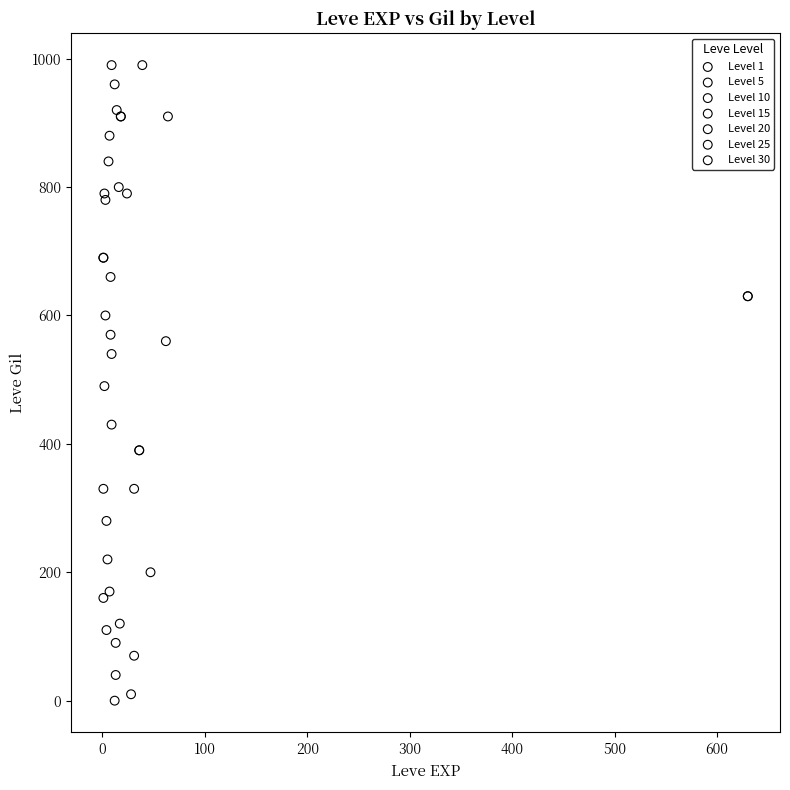

What are all the series names shown in the legend?

Level 1, Level 5, Level 10, Level 15, Level 20, Level 25, Level 30